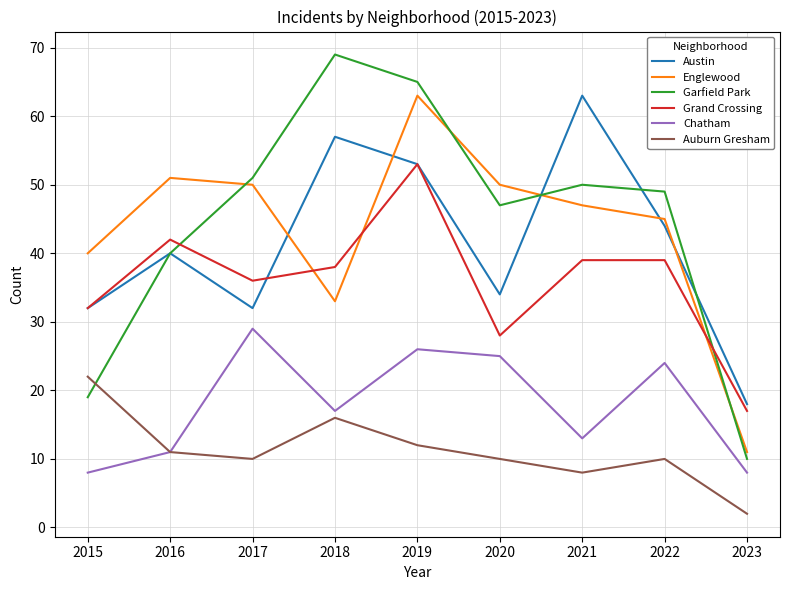

Is the value of Englewood at 2018 greater than the value of Austin at 2019?

No